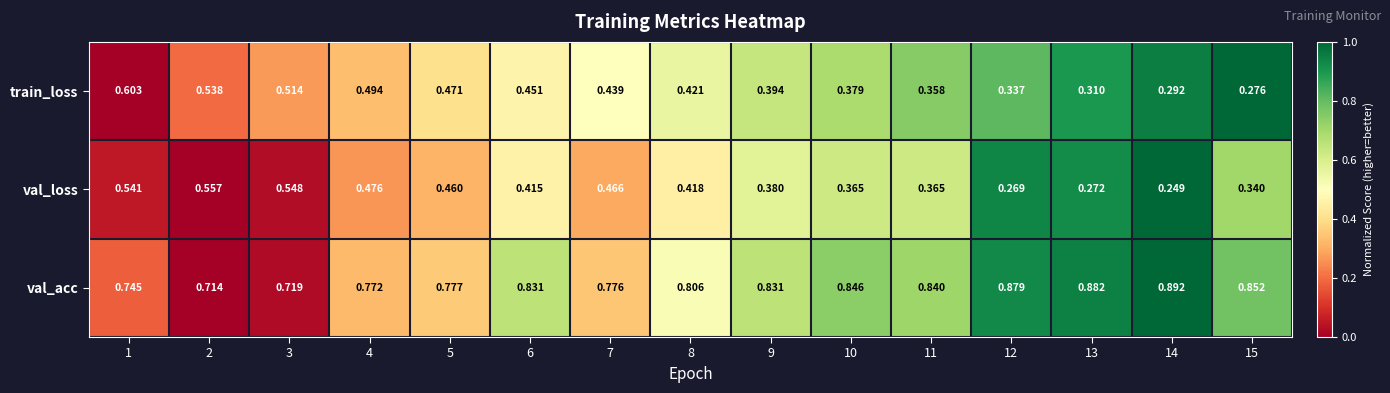

Which series has the largest range (max minus min)?

train_loss